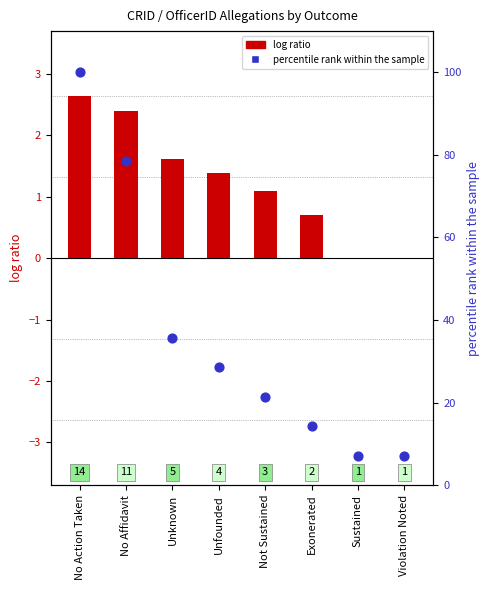

Which series has the widest spread of Y values?

percentile rank within the sample